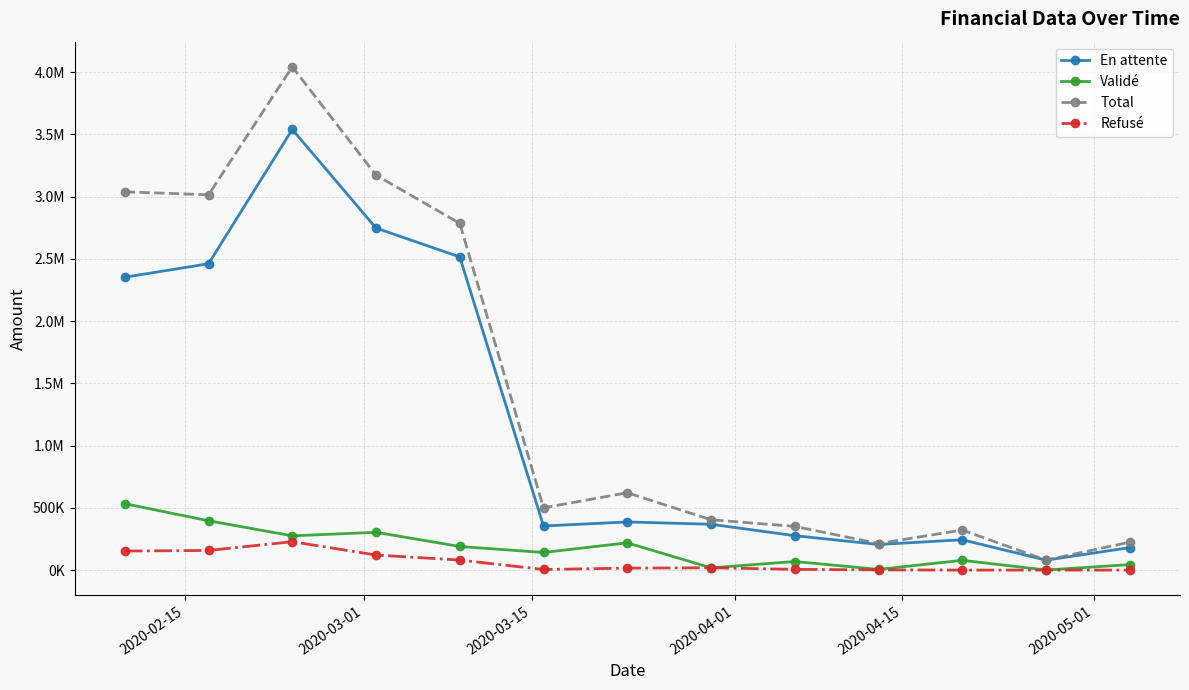

Does the chart display data point markers on the line(s)?

Yes